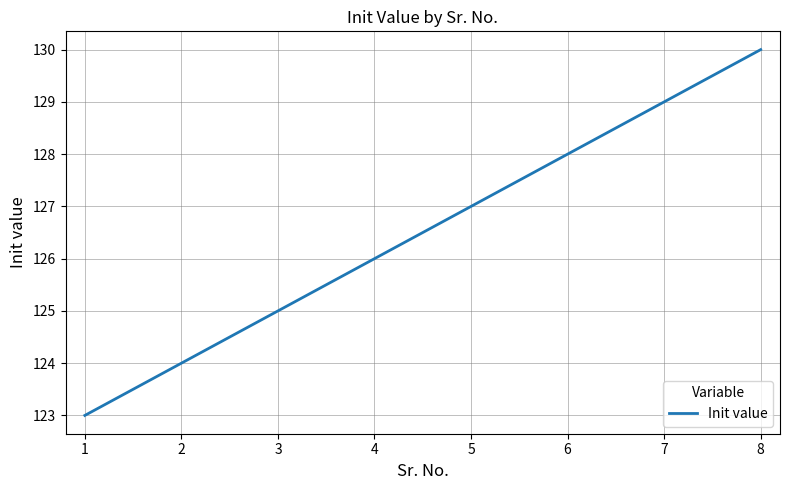

Read the value at 3.

125